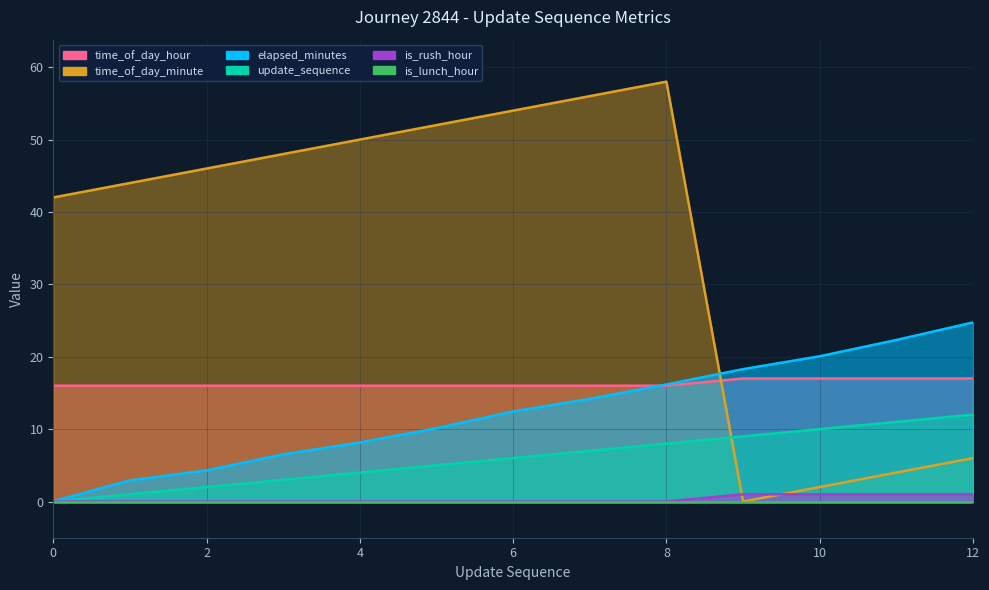

At which category is the sum across all series the highest?

8